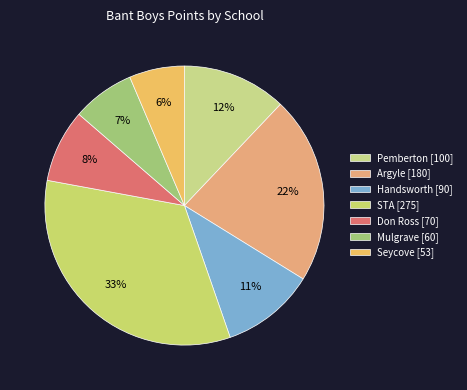

Count the number of slices in the pie.

7